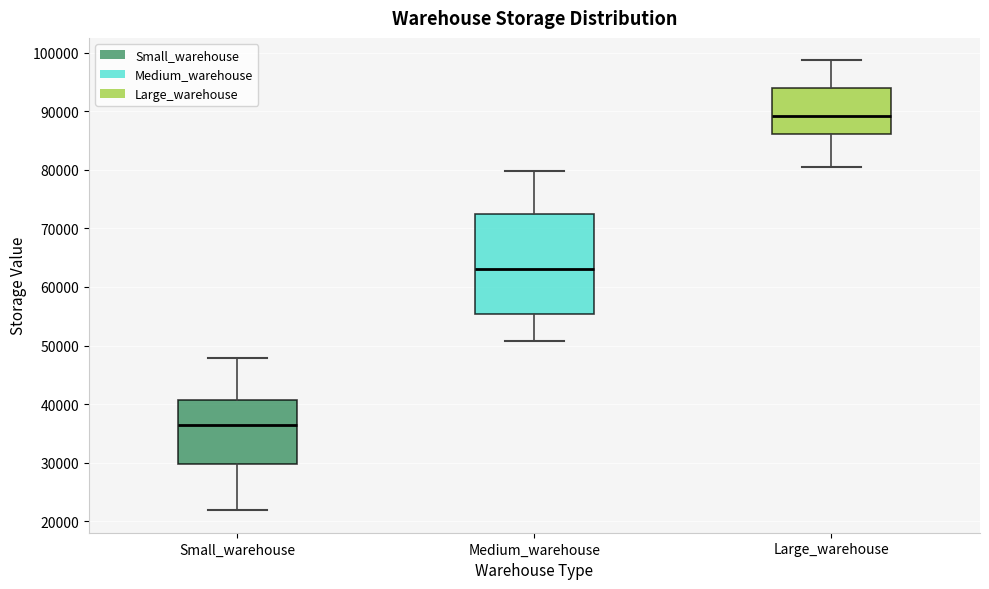

Reading left to right, read every box against the y-axis: the position of its median line, the range the box covers, and the ends of its whiskers. The values are not printed on the chart, so give them approximately, as read against the axis.

Small_warehouse: median 36000, box 30000 to 41000, whiskers 22000 to 48000
Medium_warehouse: median 63000, box 55000 to 73000, whiskers 51000 to 80000
Large_warehouse: median 89000, box 86000 to 94000, whiskers 80000 to 99000